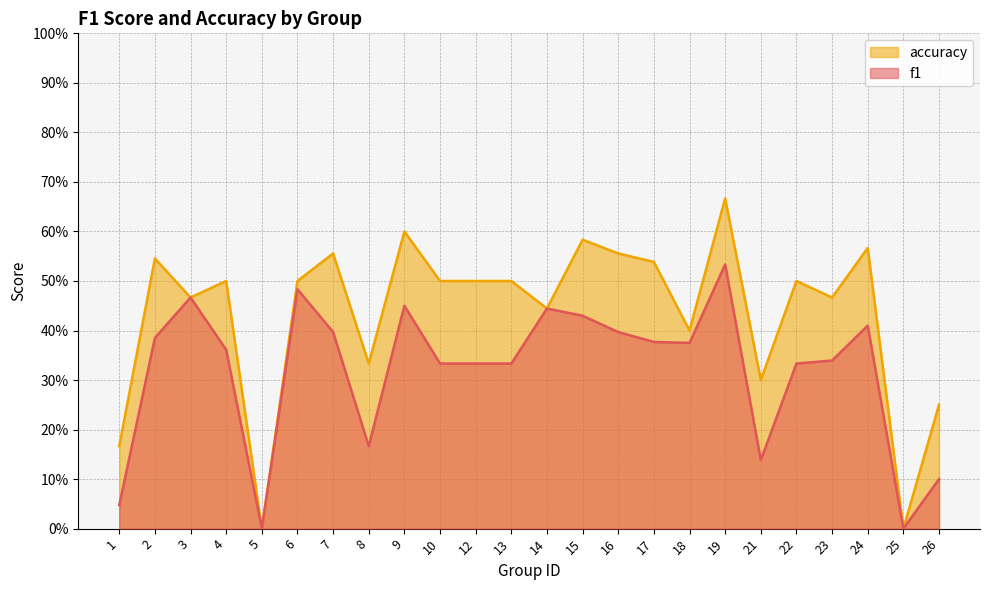

Between 19 and 26, which series saw the biggest shift?

f1